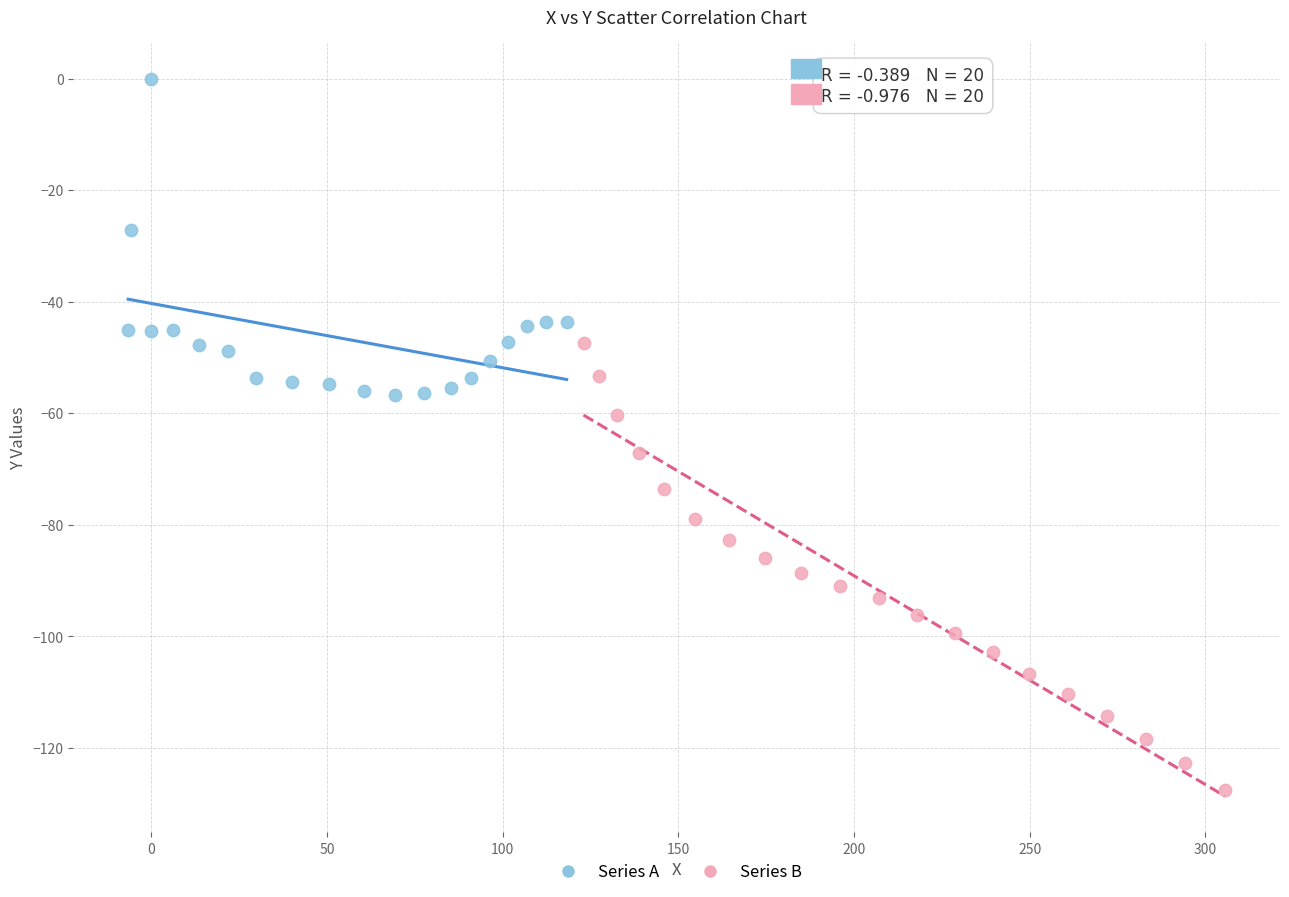

Which series has the largest Y range (max minus min)?

Series B